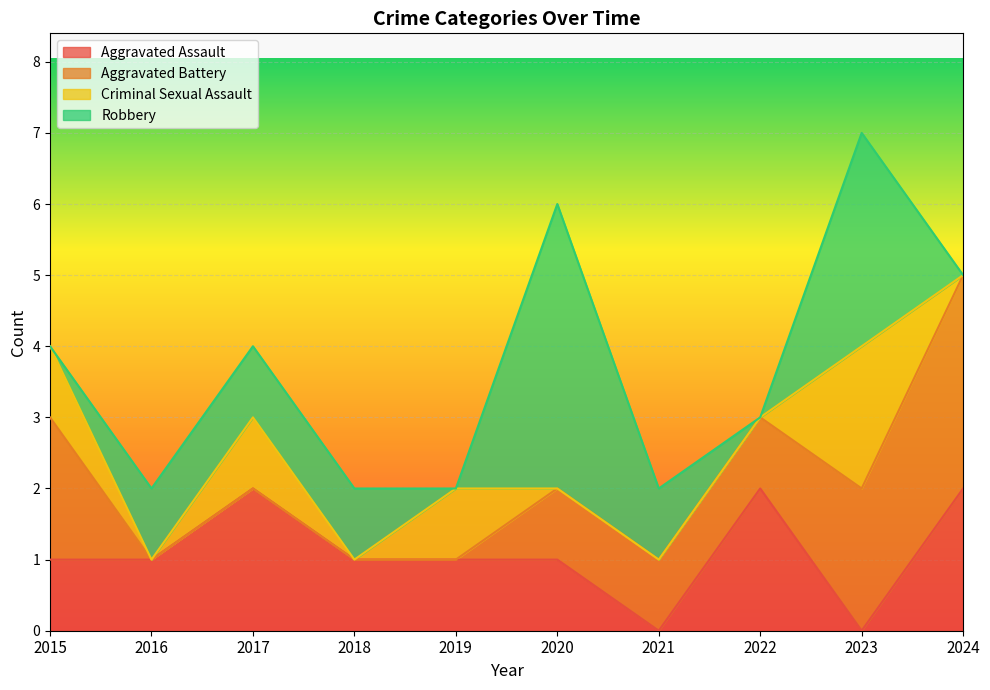

Between which two adjacent categories do Robbery and Aggravated Battery first intersect?

2015 and 2016